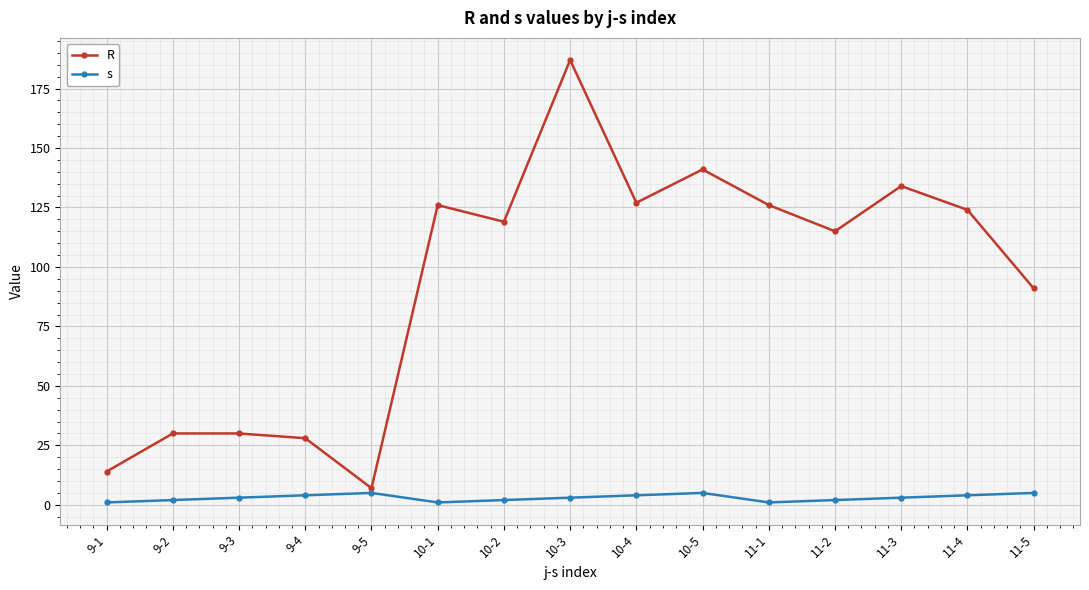

What is the total value across all series at 11-1?

127